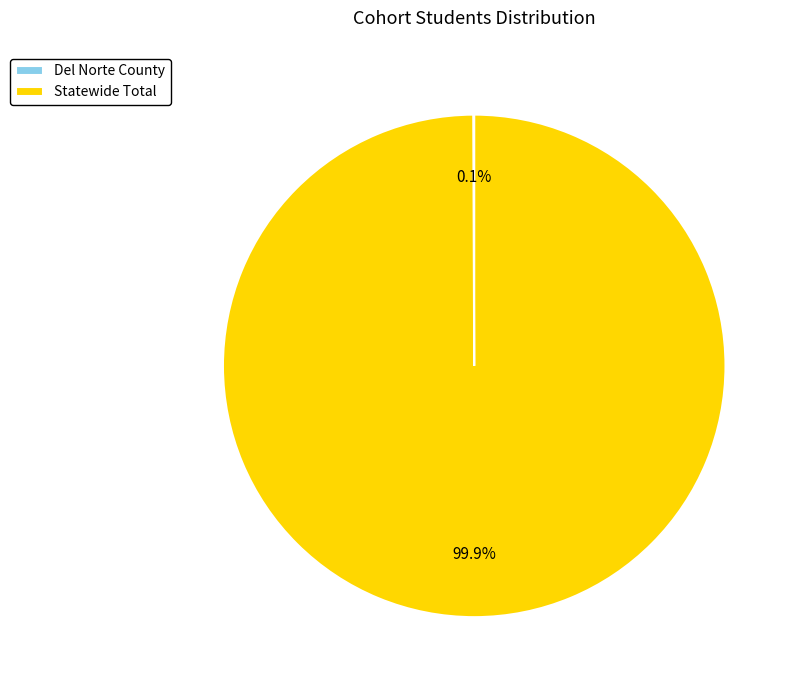

How much of the chart is everything except Statewide Total?

0.1%